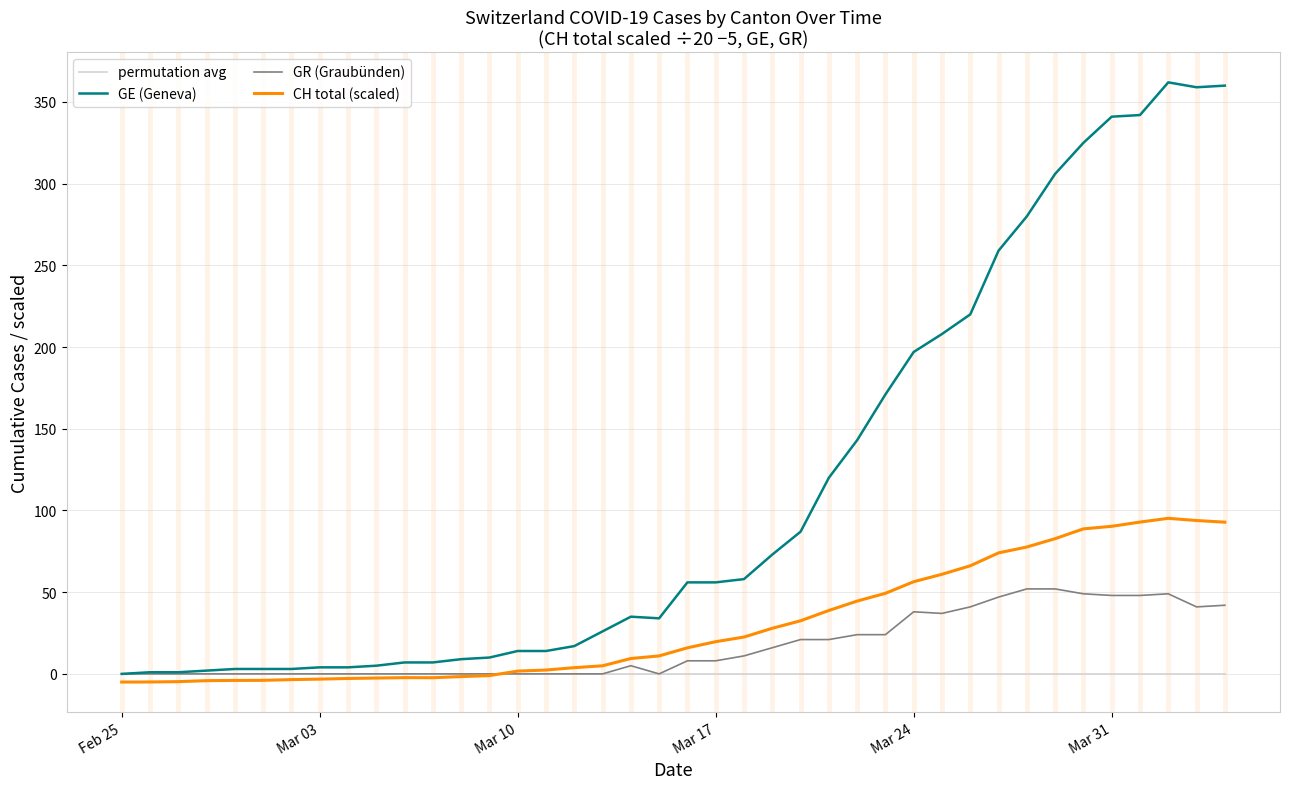

Which series has the widest spread of values?

GE (Geneva)